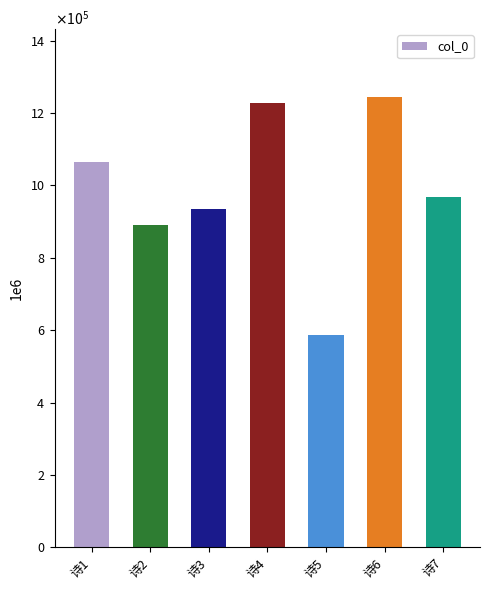

List the labels in order of value, largest first.

诗6, 诗4, 诗1, 诗7, 诗3, 诗2, 诗5